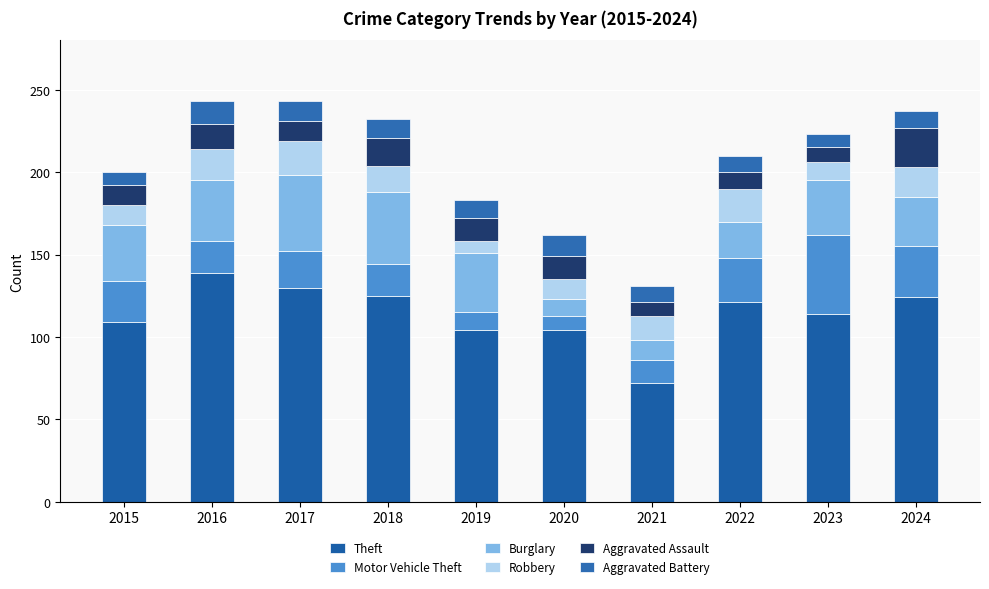

How many series are shown in this chart?

6